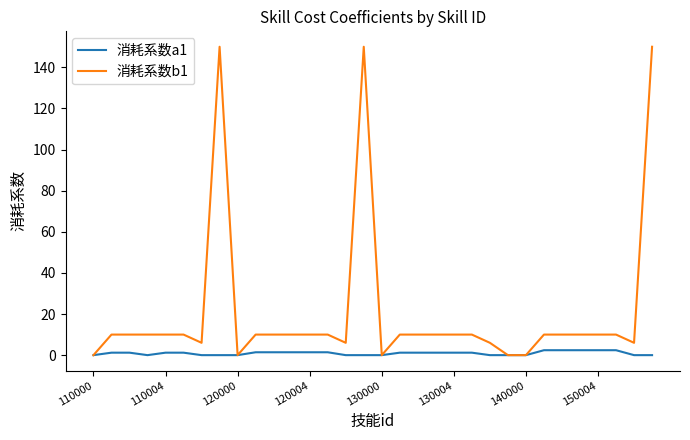

Count the number of data series in this chart.

2